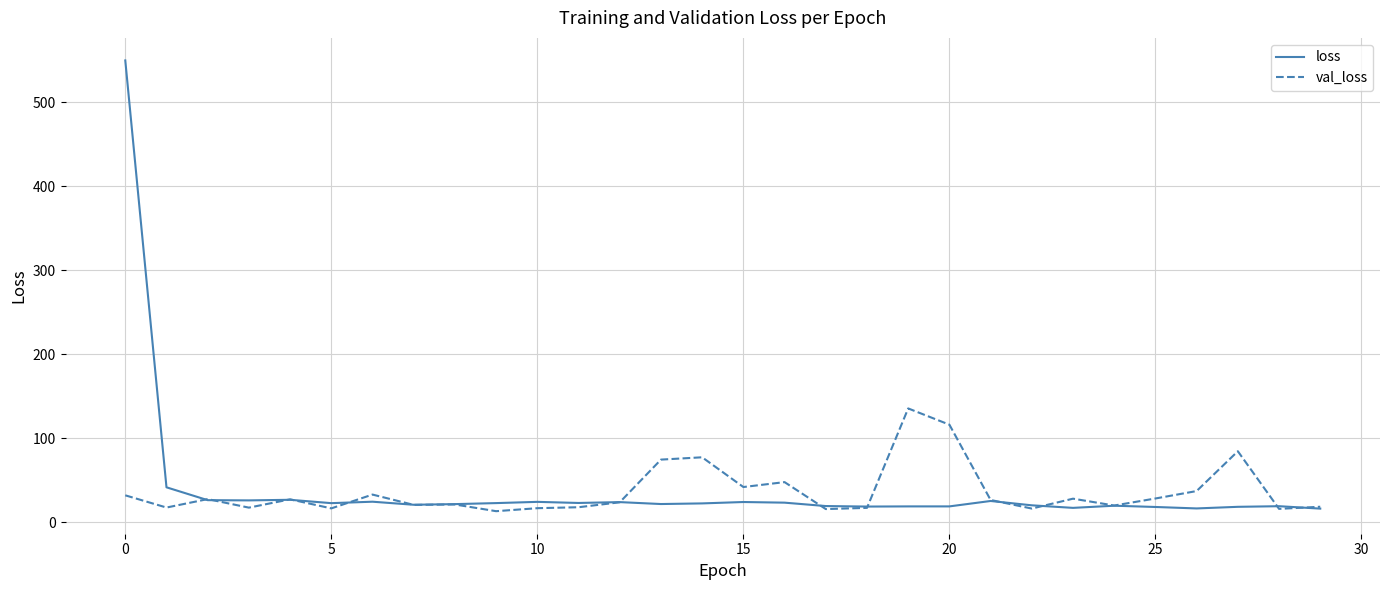

What is the highest value of the loss series?

549.7